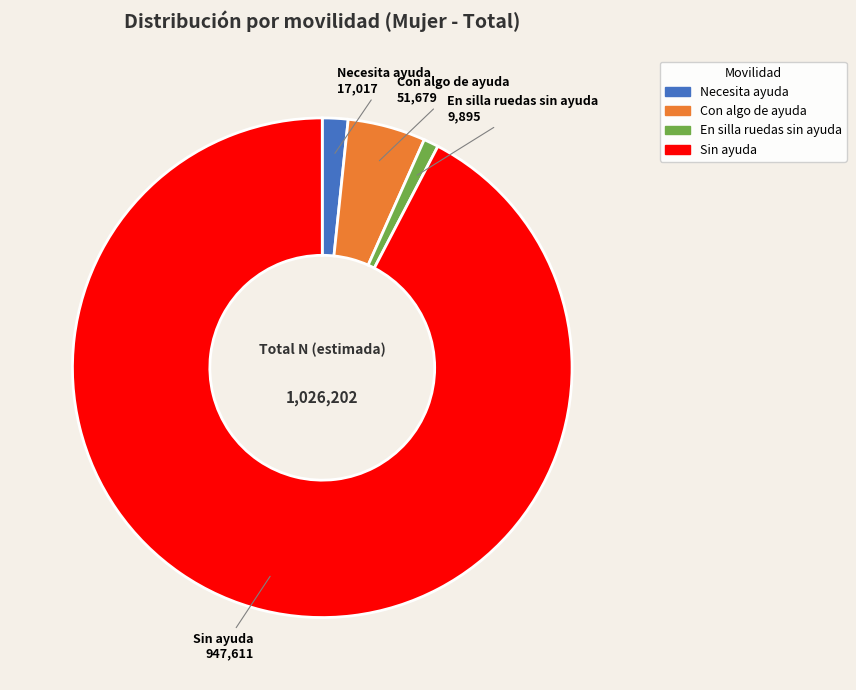

True or false: Necesita ayuda accounts for 8% of the total.

False